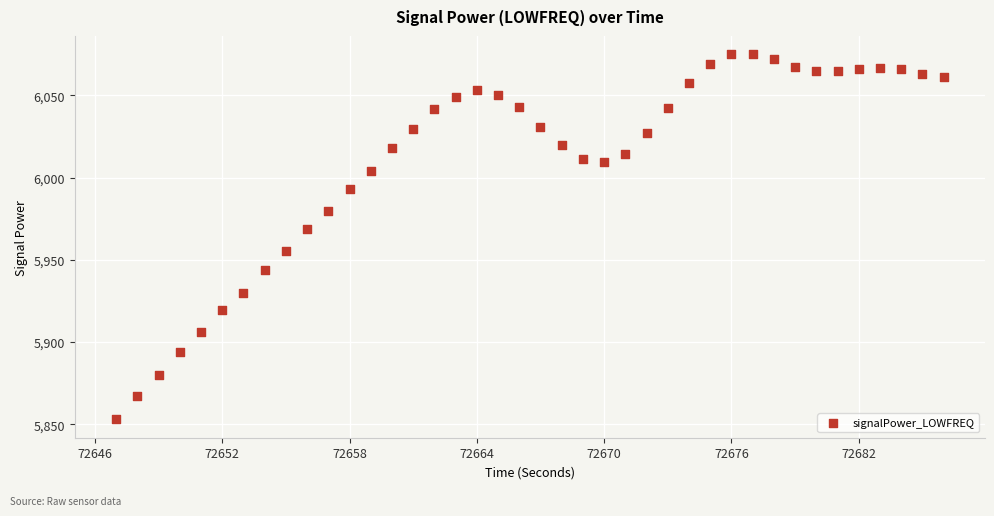

What is the range of X values (max minus min)?

39.0